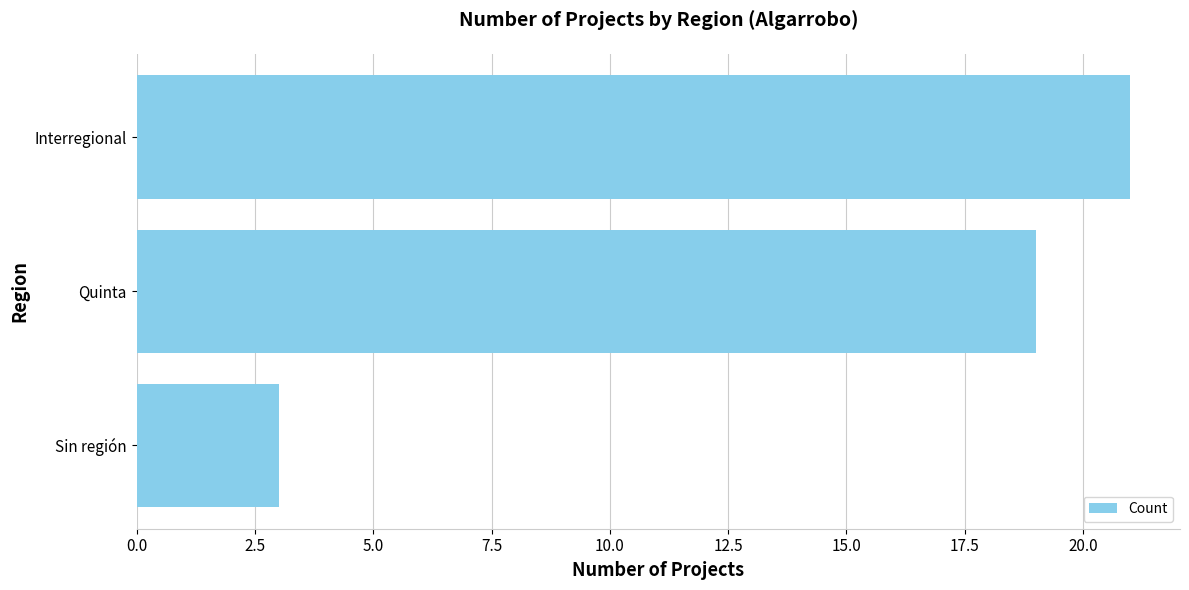

What is the smallest value displayed?

3